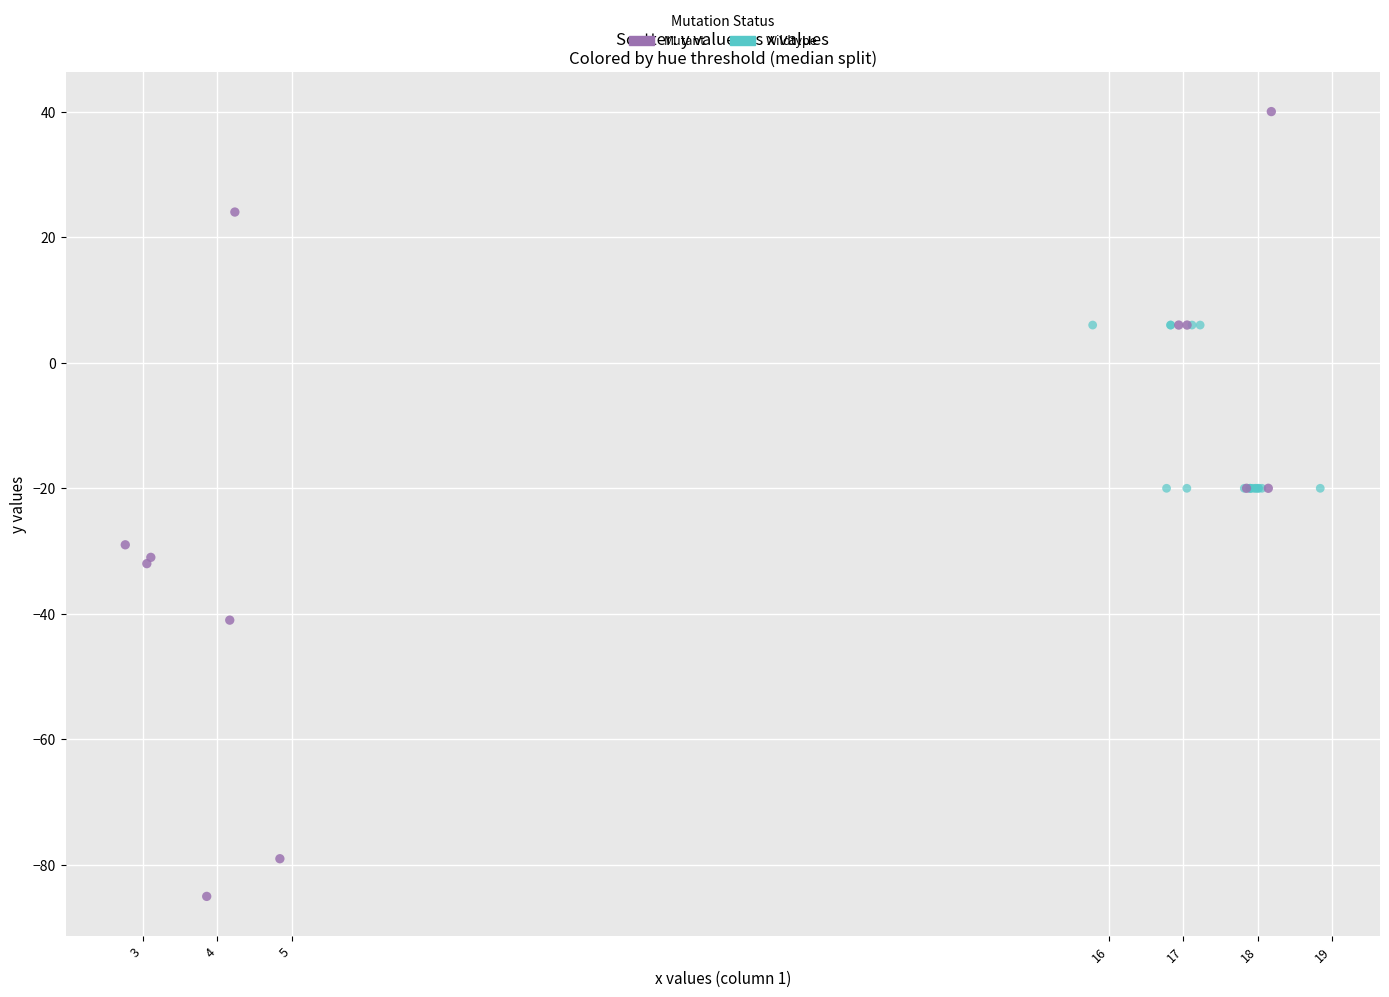

Which series contains the highest Y value?

Mutant